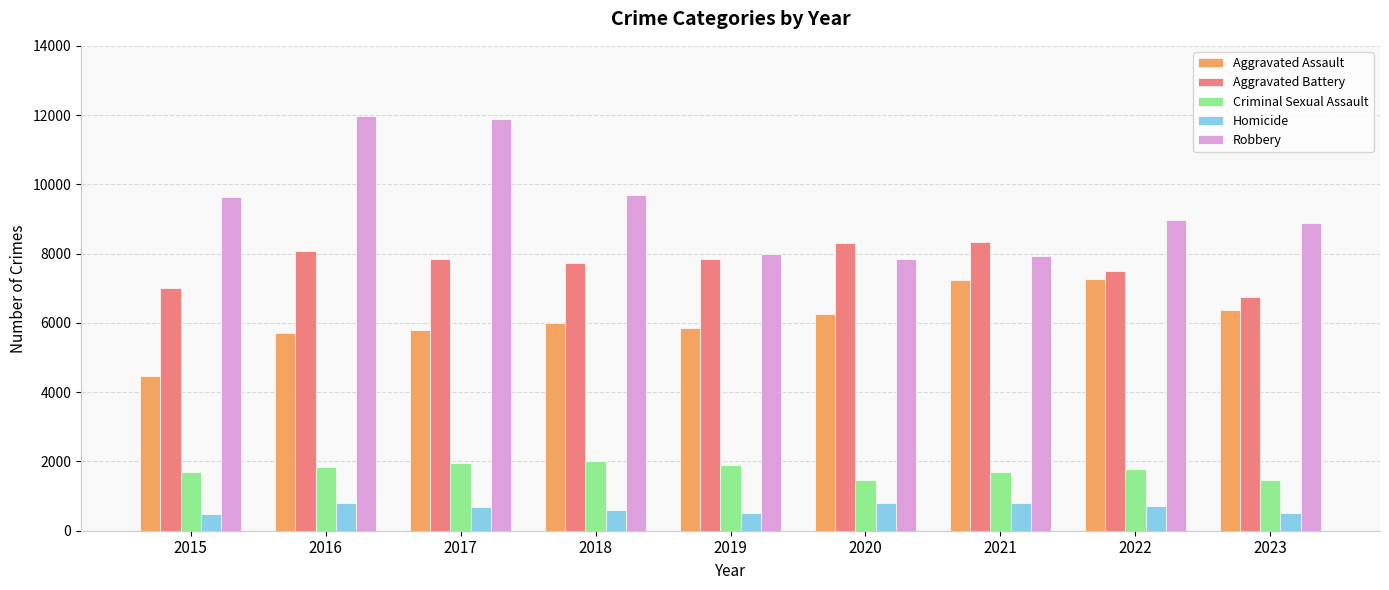

Which series has the largest range (max minus min)?

Robbery